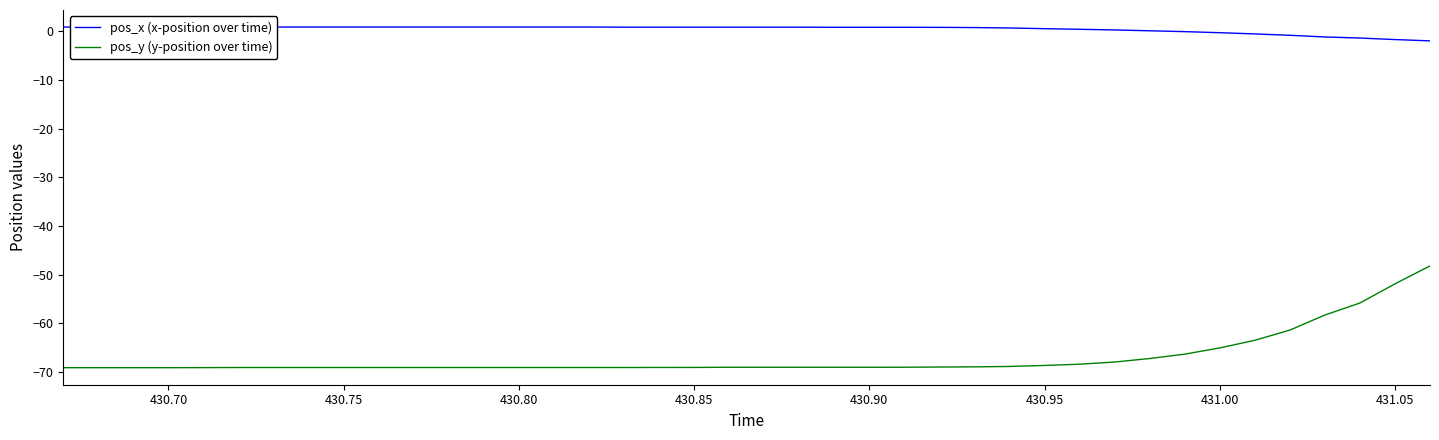

The value of pos_y (y-position over time) at 430.95 is -68.6. True or false?

True